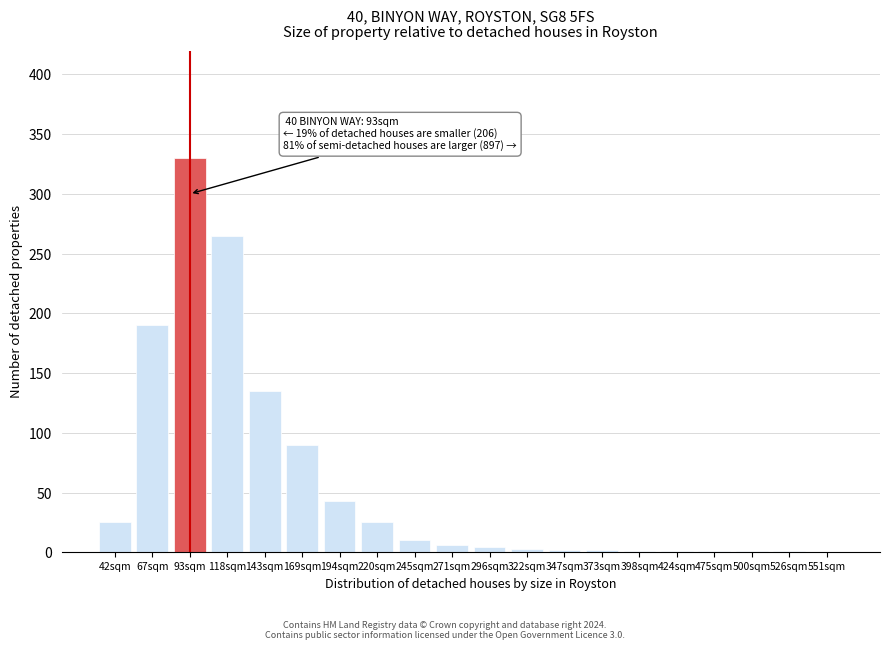

What is the maximum value shown in the chart?

330